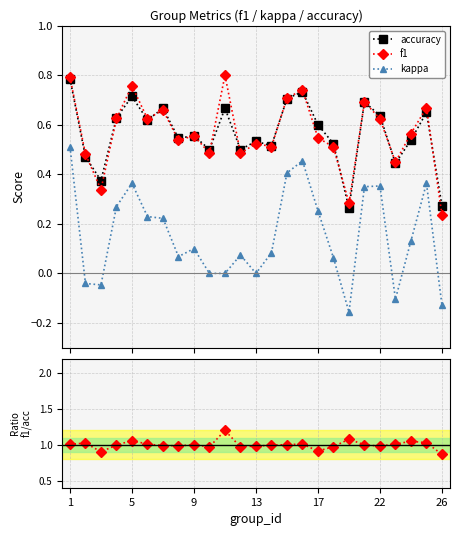

Is this an area chart (filled region under the line)?

No